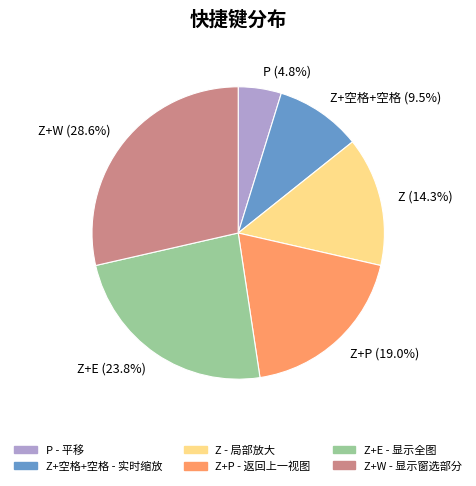

How much of the chart is everything except Z+P (19.0%)?

81.0%